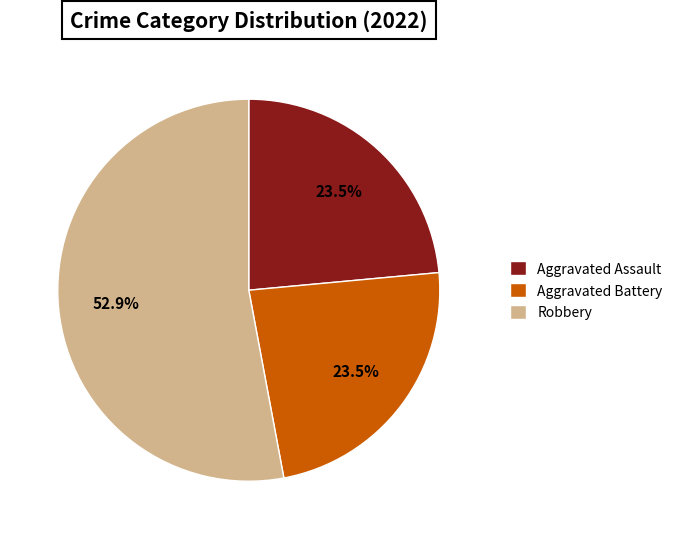

Combined, do Aggravated Battery and Robbery account for over 50%?

Yes